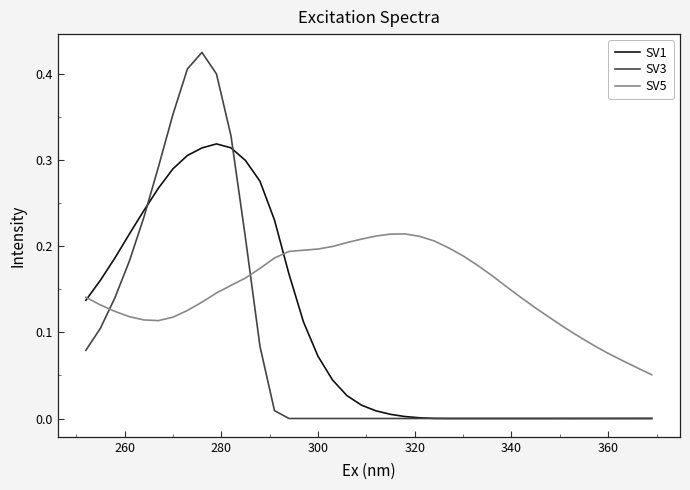

List the series in order of their peak value, highest first.

SV3, SV1, SV5